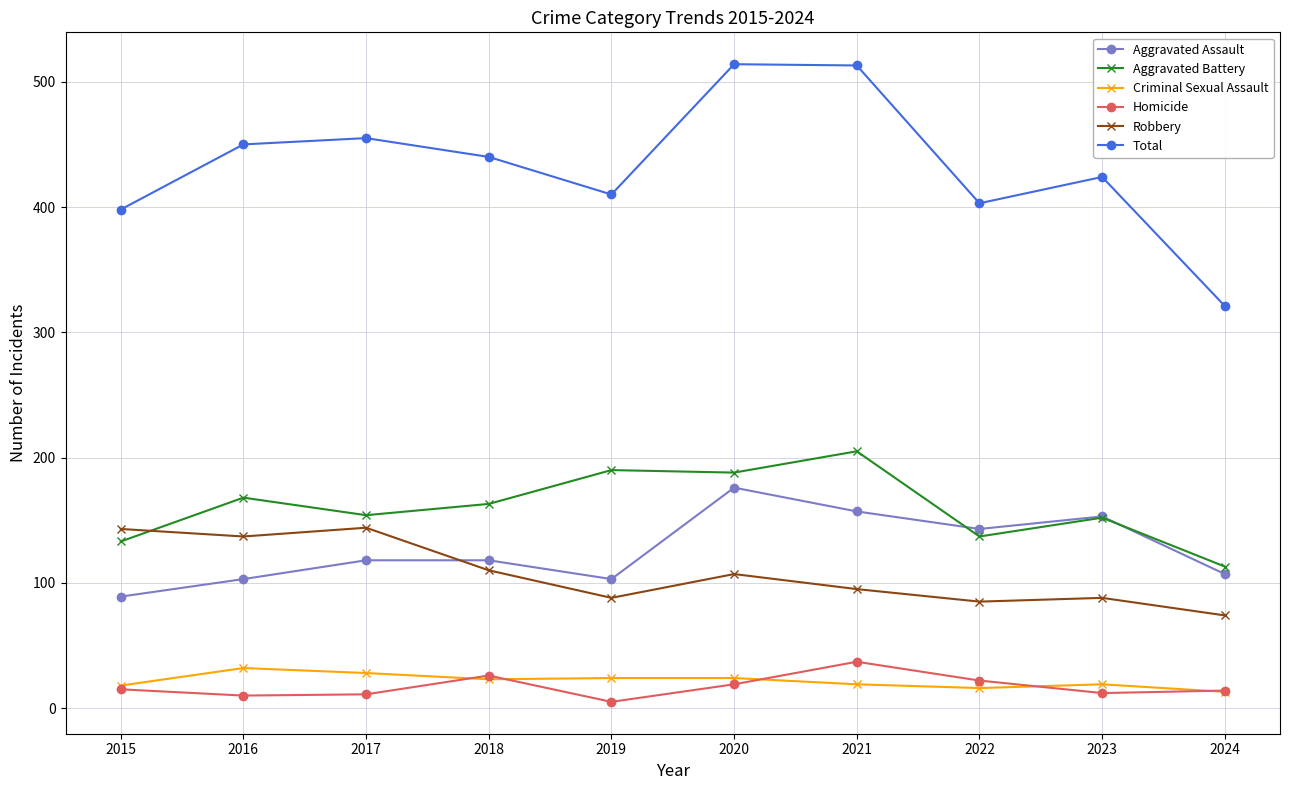

After their last crossing, which series has the higher values: Robbery or Aggravated Battery?

Aggravated Battery